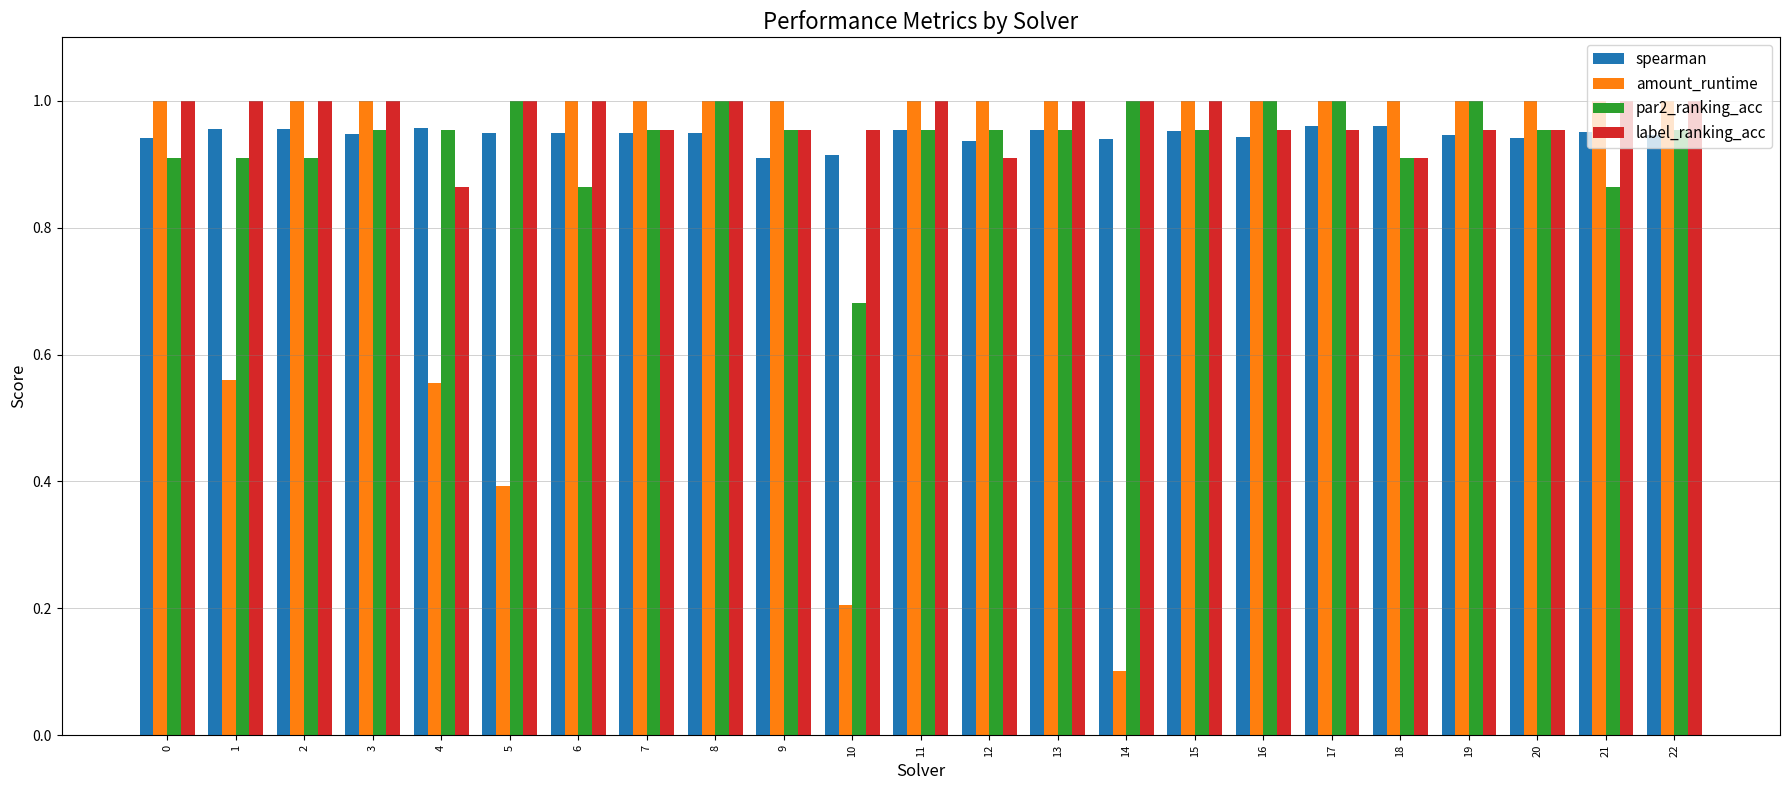

True or false: label_ranking_acc has a value of 1.0 at 8.

True